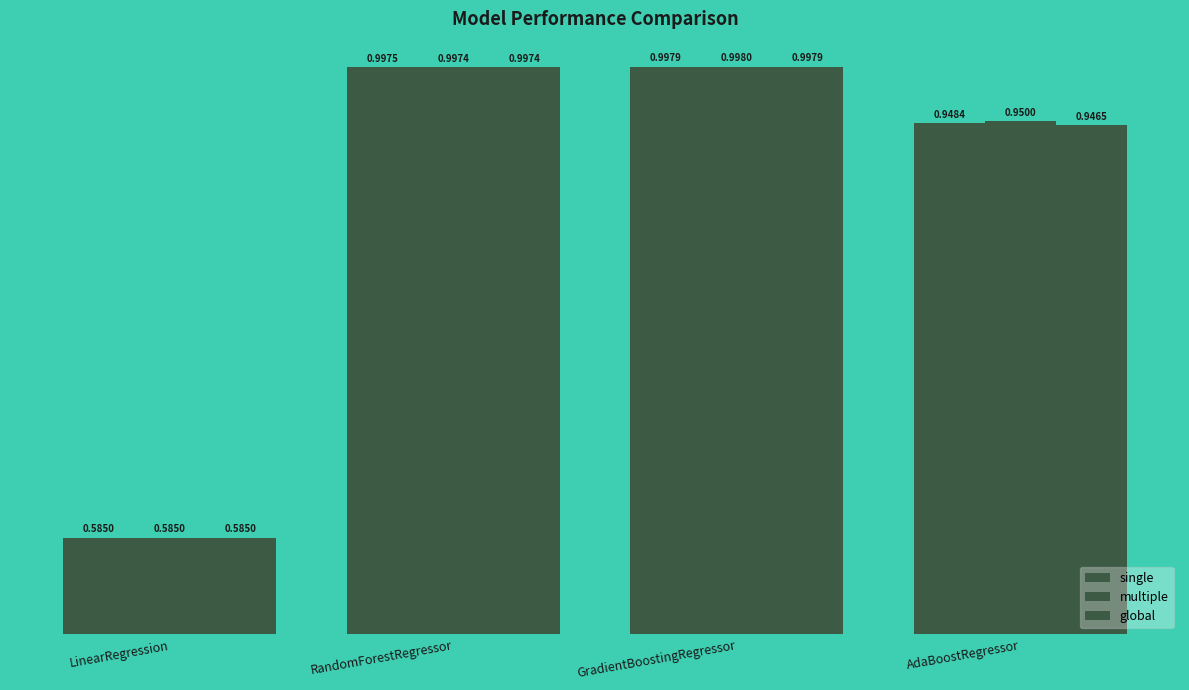

How many series are shown in this chart?

3